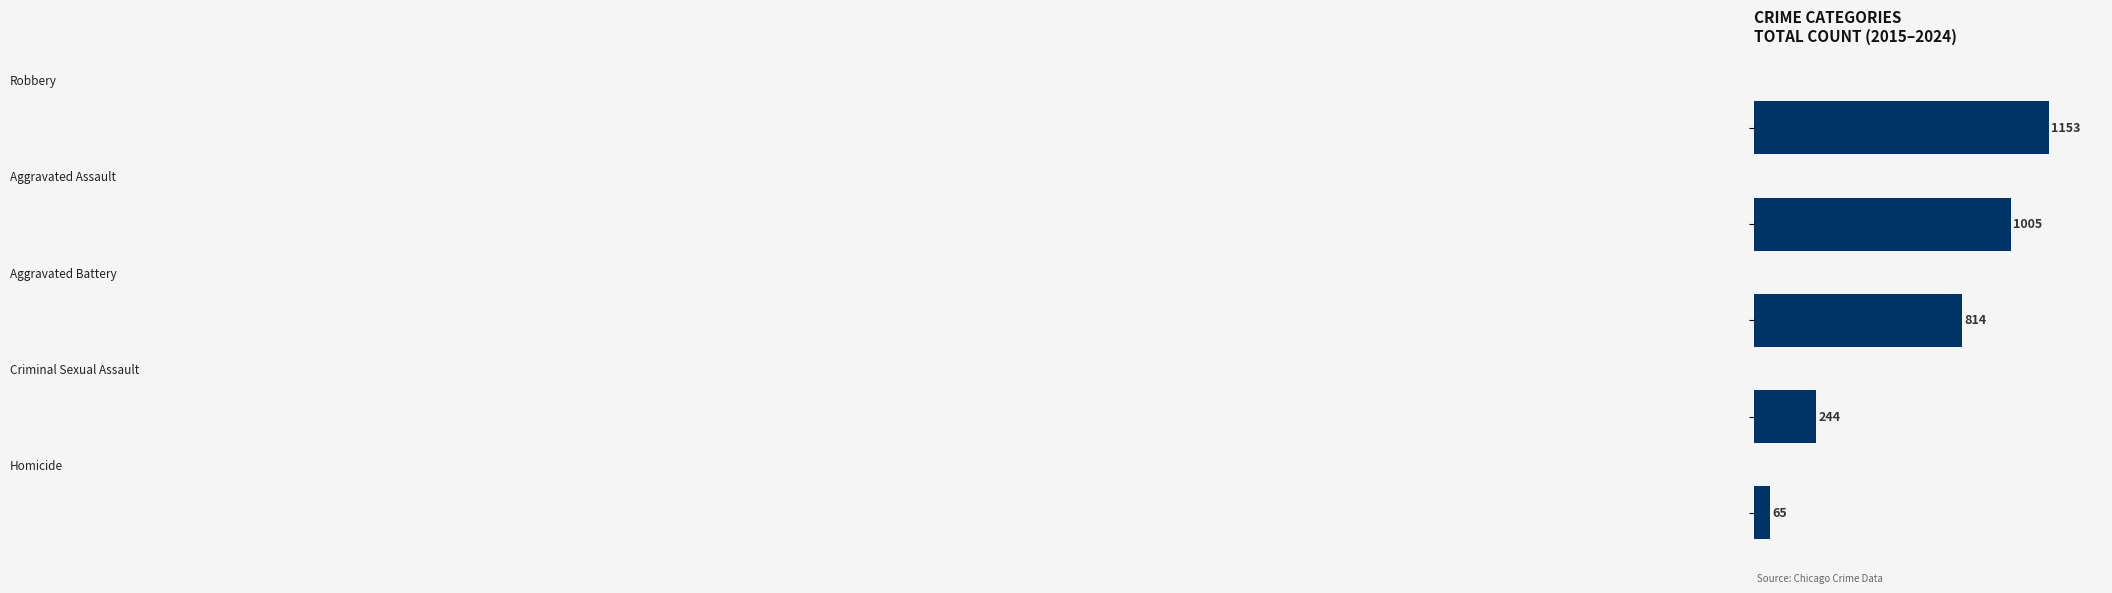

What is the average value?

656